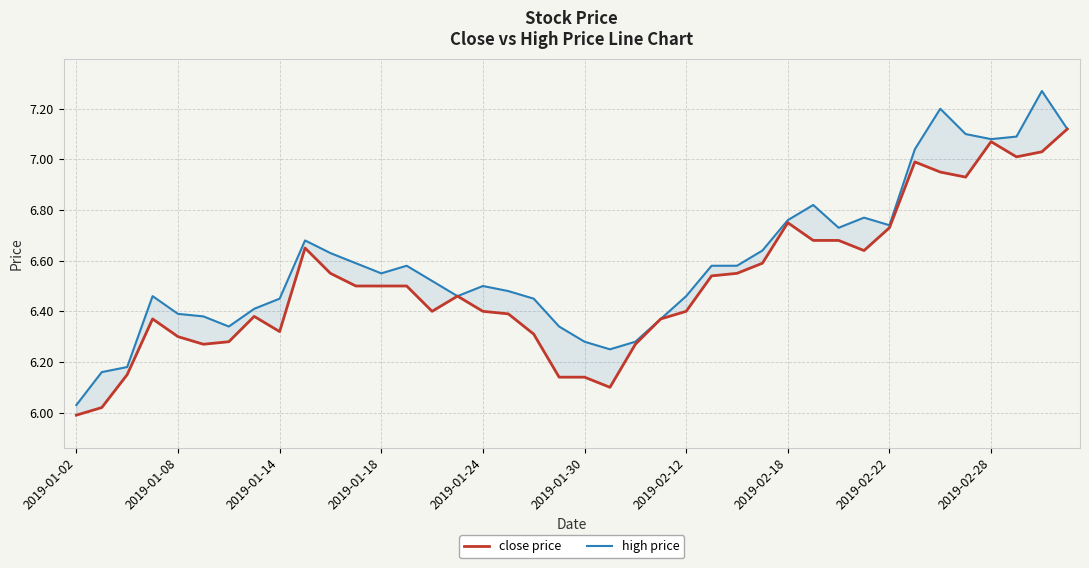

What are all the series names shown in the legend?

close price, high price